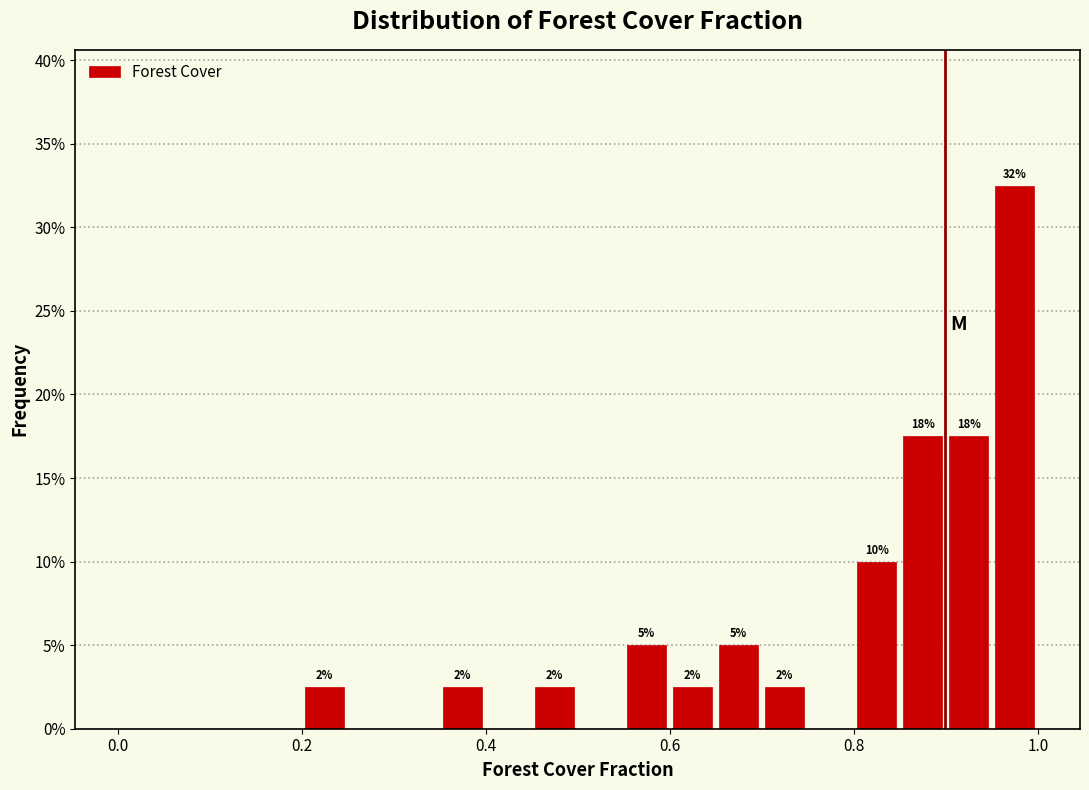

Read against the x-axis, roughly where is the centre of the tallest bar?

0.98